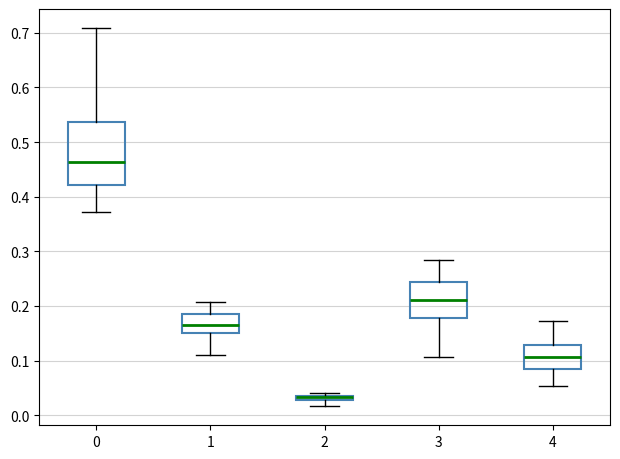

Where does the lower whisker of the box at x = 1 end on the y-axis? The values are not printed on the chart, so give them approximately, as read against the axis.

0.11